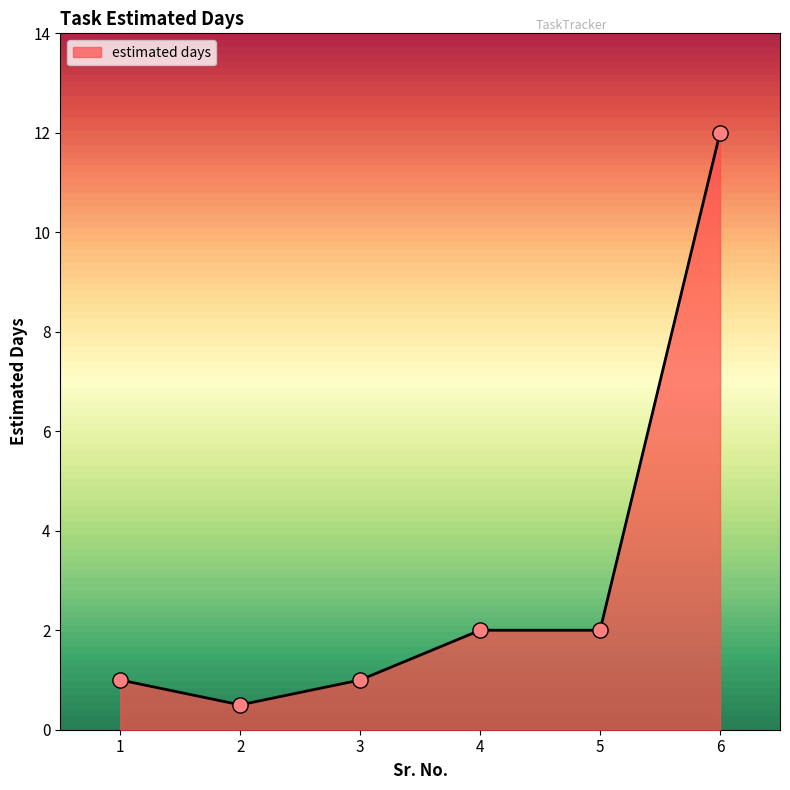

Which has a higher value, 4 or 2?

4